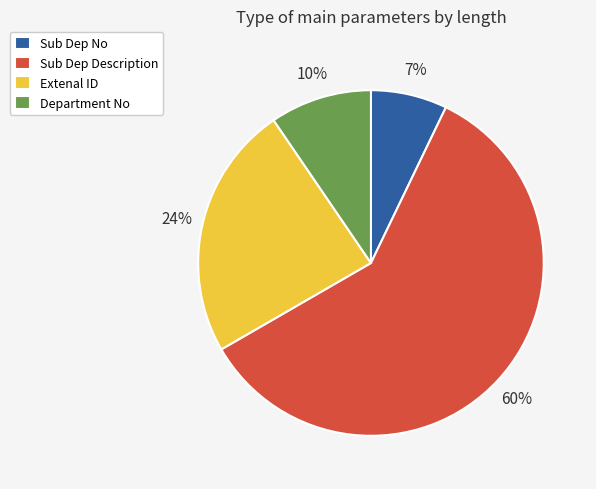

Is Sub Dep No the majority of the pie?

No